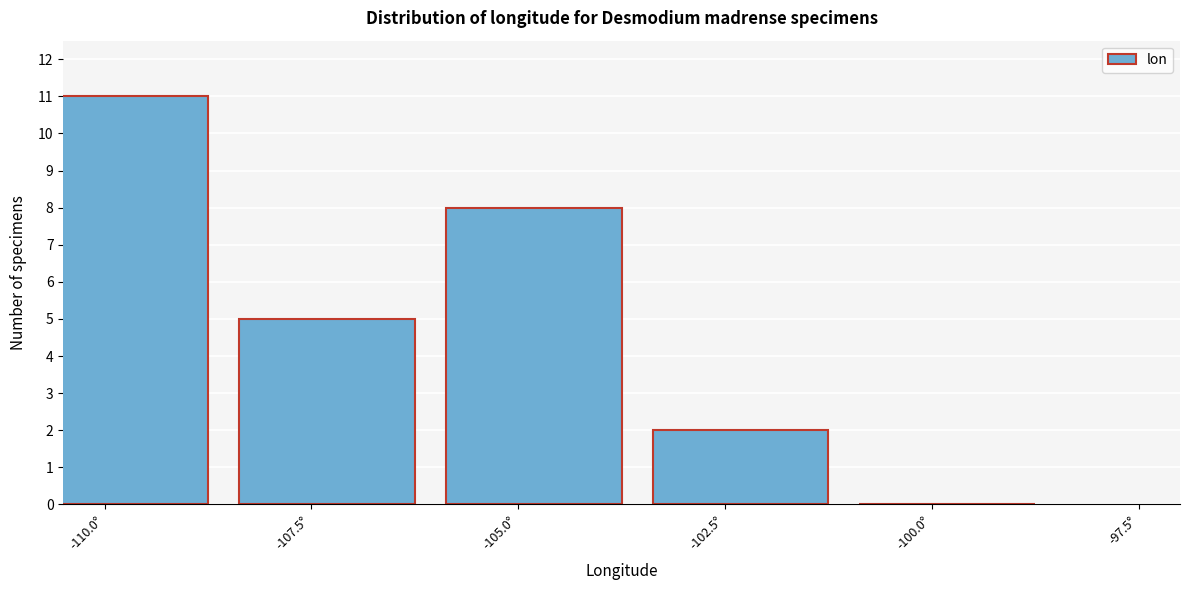

Reading left to right, transcribe all the data shown in this chart.

-110.0°=11	-107.5°=5	-105.0°=8	-102.5°=2	-100.0°=0